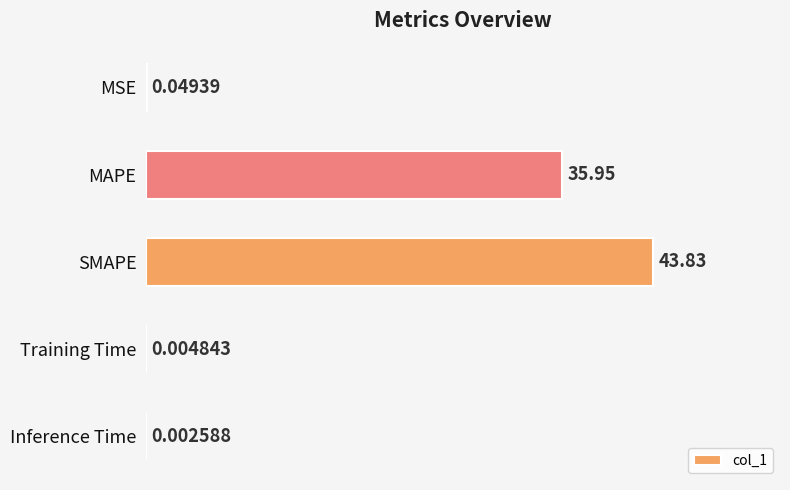

Which label corresponds to the largest value in the chart?

SMAPE